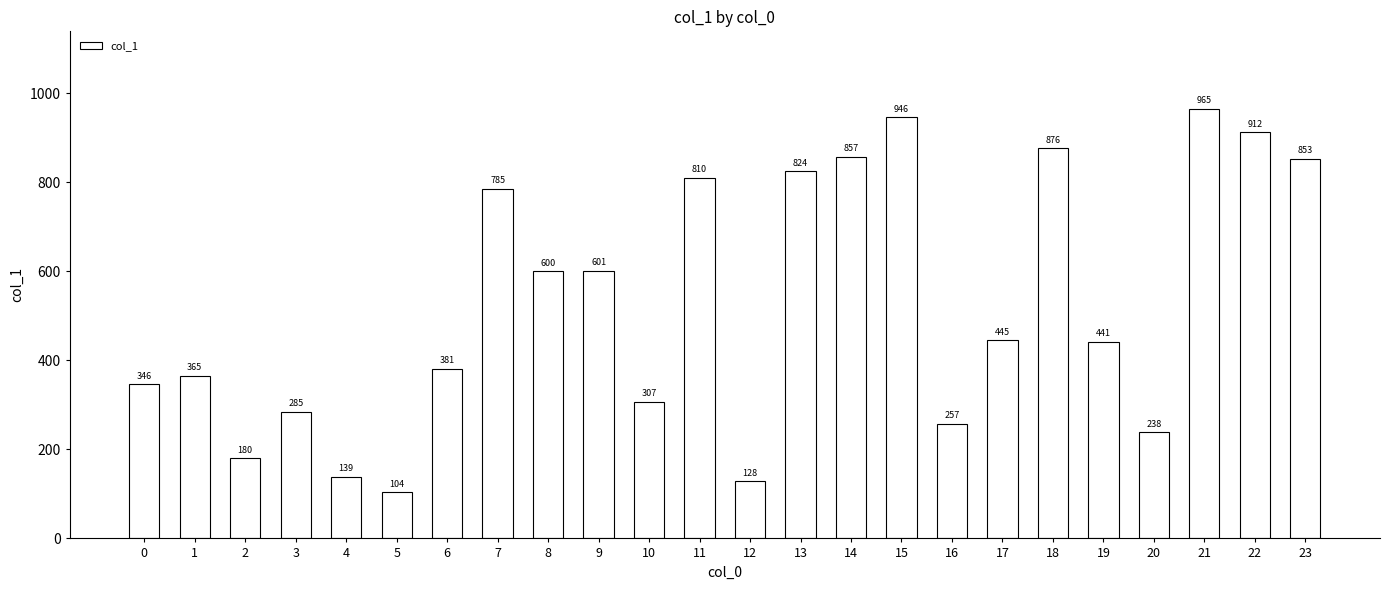

Which has a higher value, 18 or 20?

18